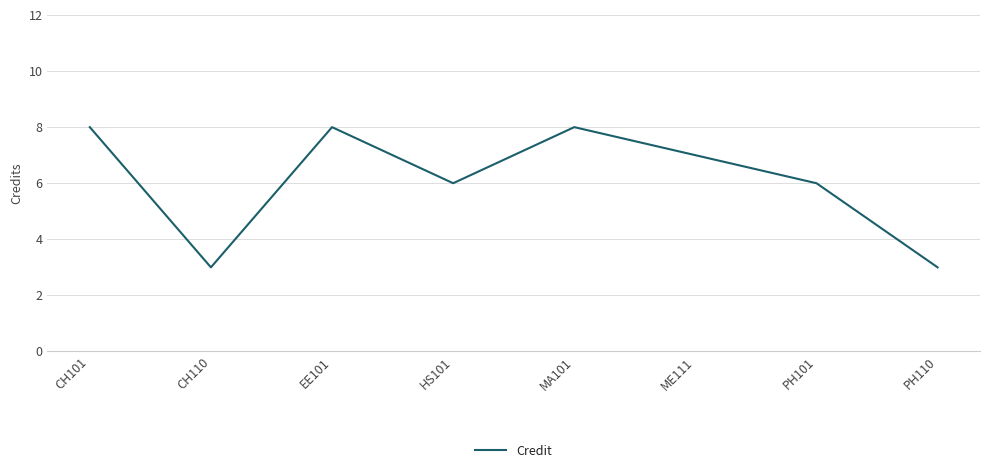

How many lines are shown in the chart?

1